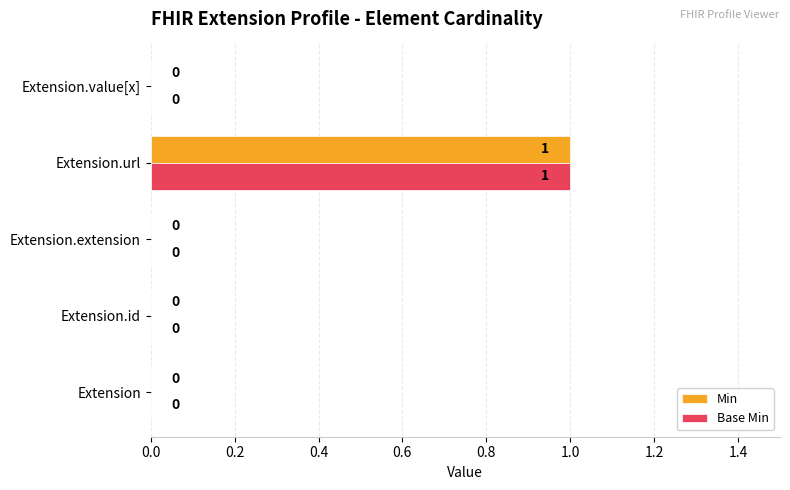

How many Base Min values are between 0 and 1?

5